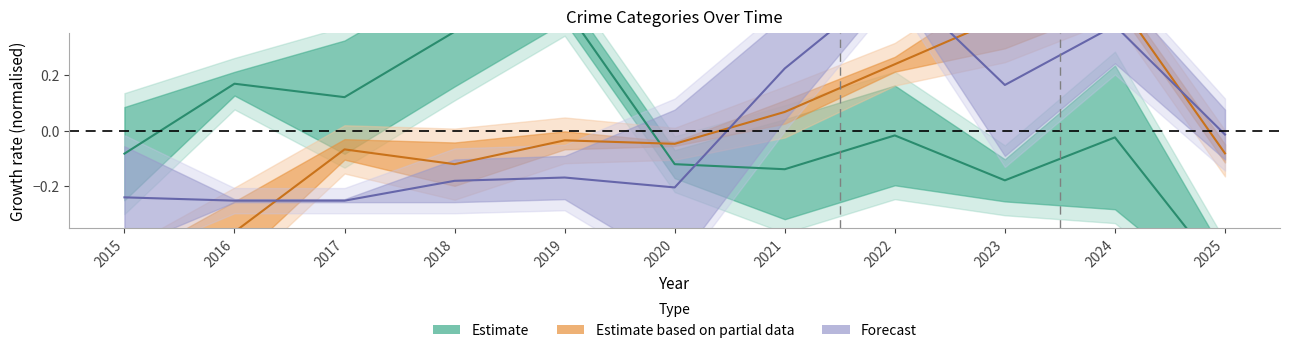

How many data points does each series have?

11